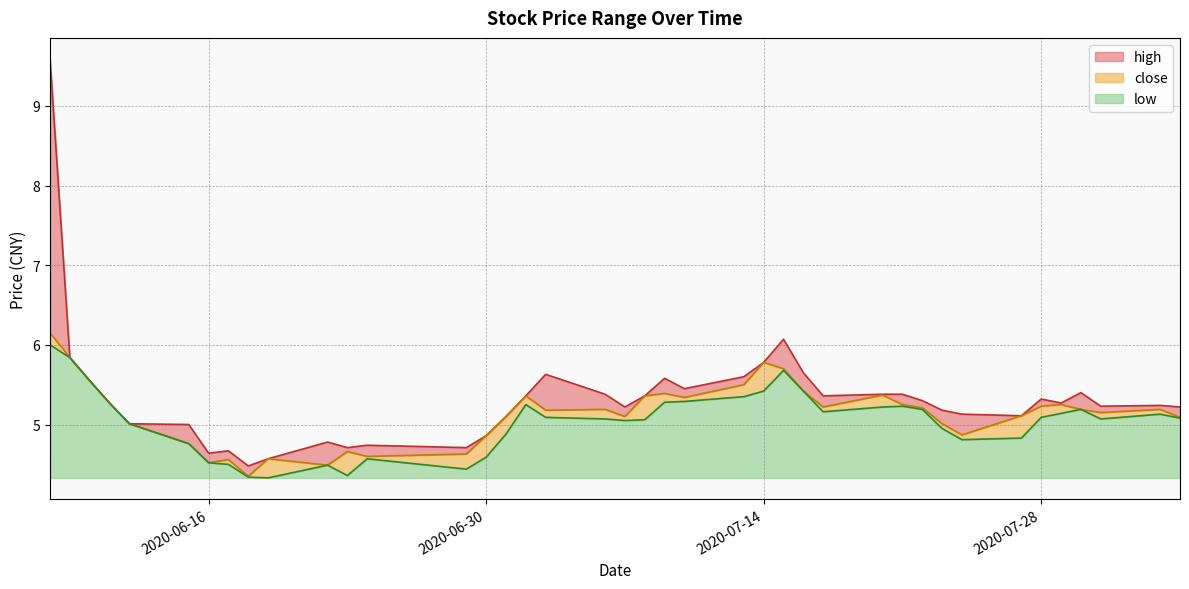

Which series has the widest spread of values?

high